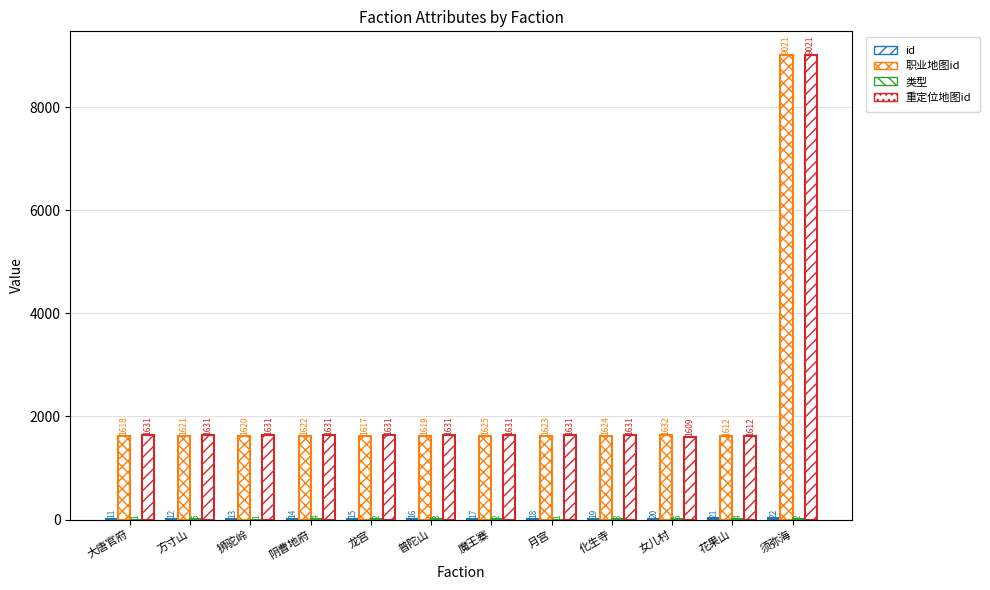

Rank the series at 女儿村 from lowest to highest value.

类型, id, 重定位地图id, 职业地图id